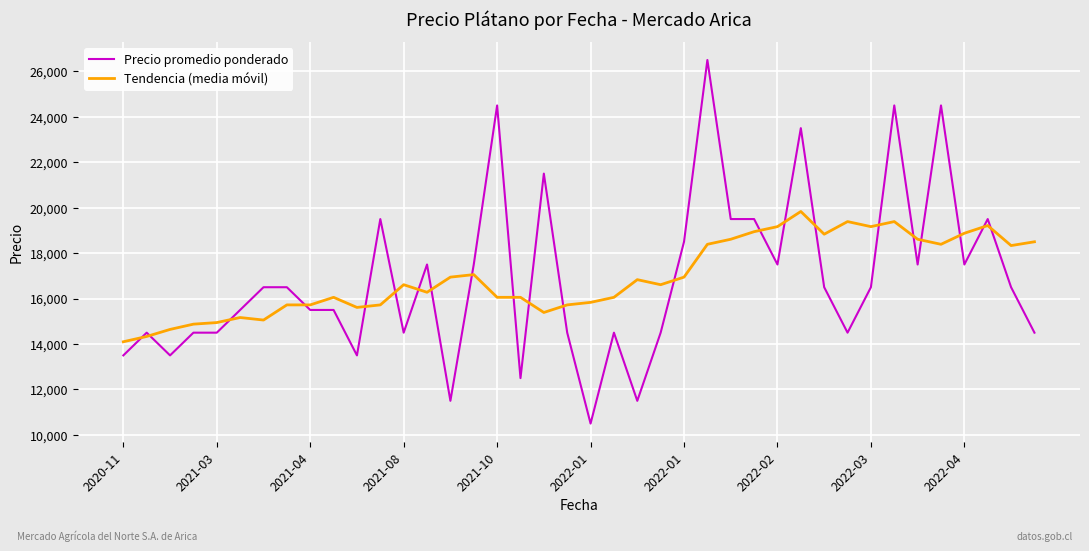

Does the chart display data point markers on the line(s)?

No